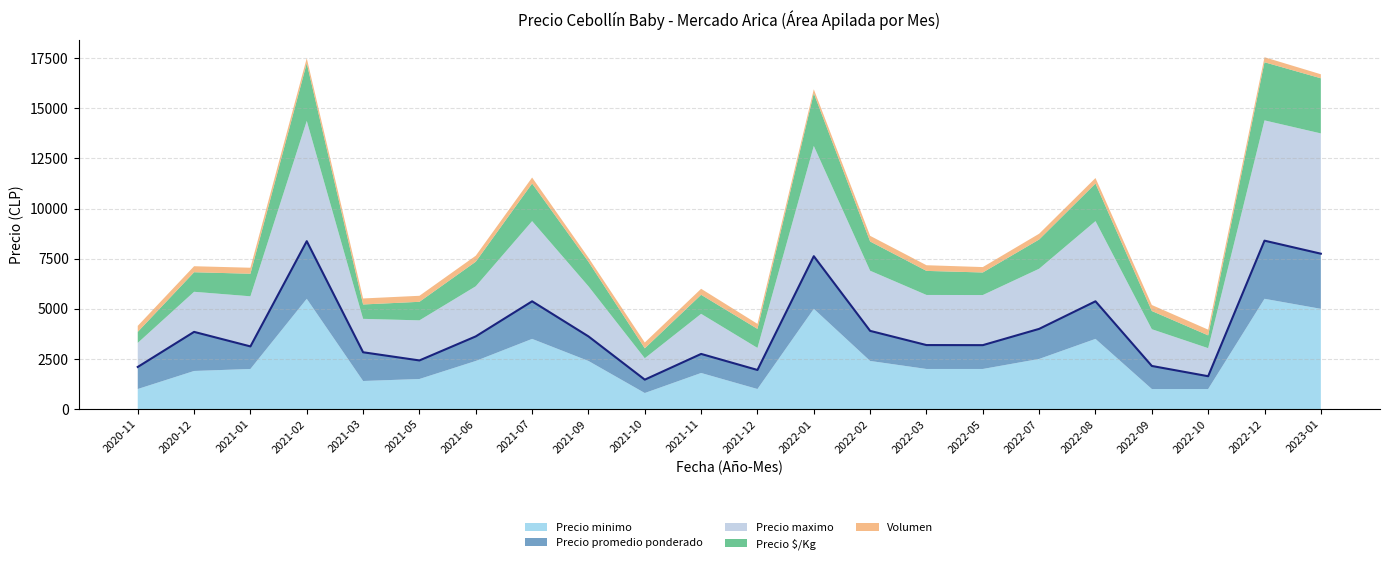

Where is Precio $/Kg nearest to the value 1698?

2021-07